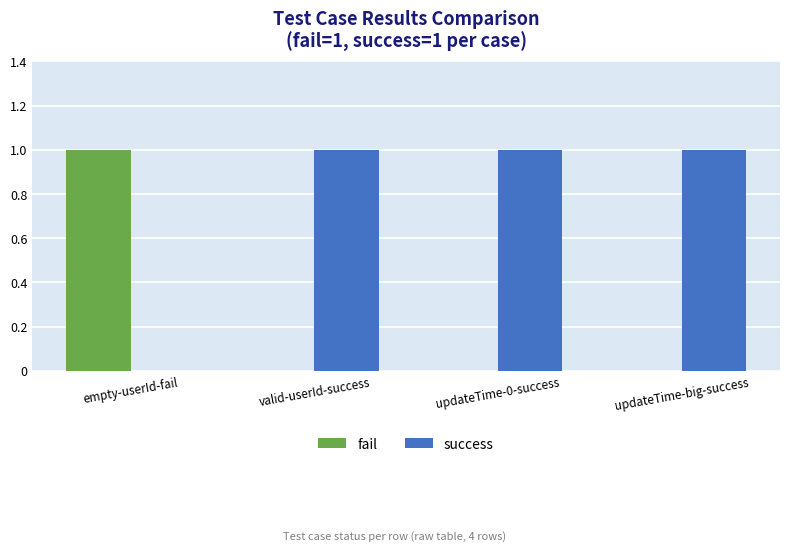

Reading left to right, what are all the values shown in this chart?

fail: empty-userId-fail=1	valid-userId-success=0	updateTime-0-success=0	updateTime-big-success=0
success: empty-userId-fail=0	valid-userId-success=1	updateTime-0-success=1	updateTime-big-success=1